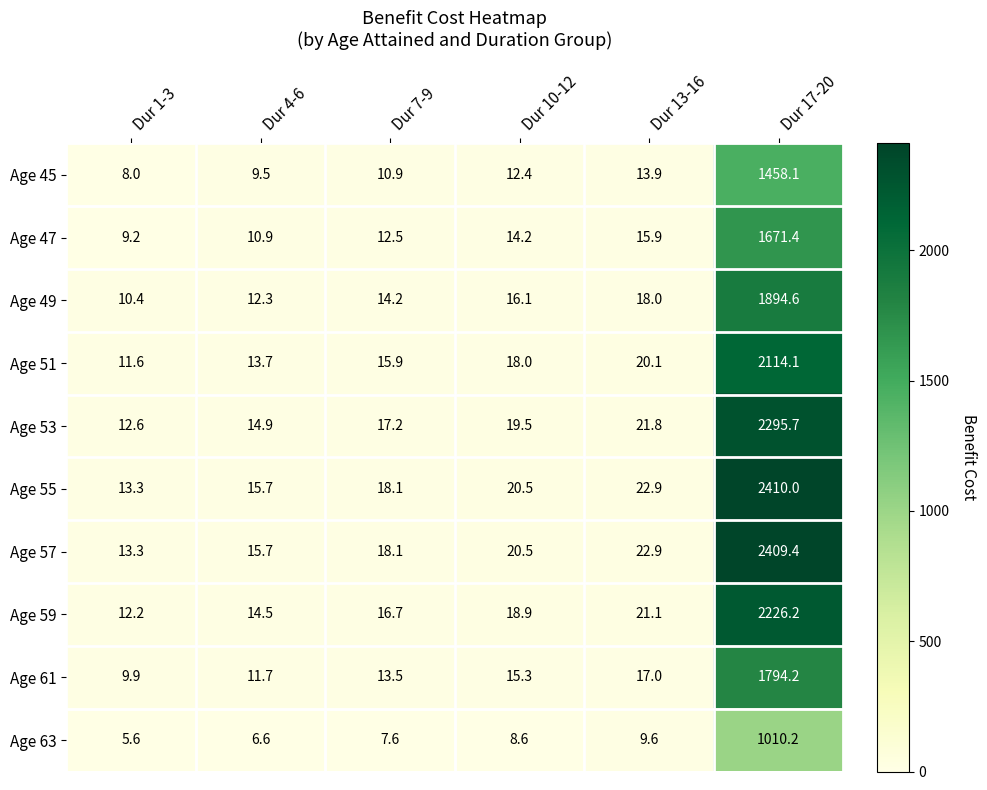

What is the total value across all series at Dur 10-12?

164.0